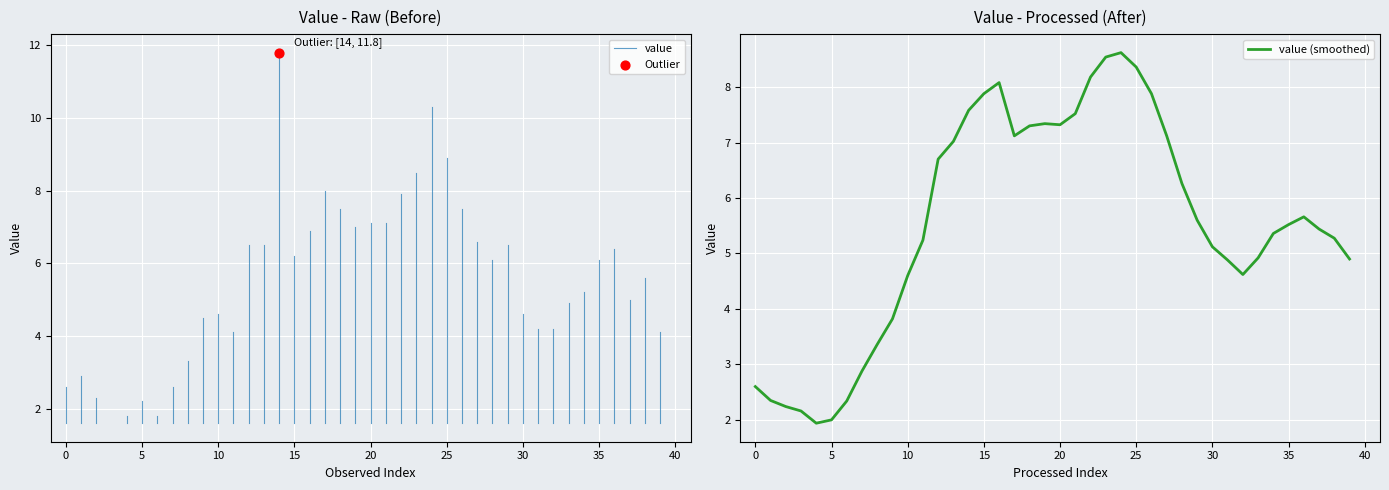

What is the maximum value for value (smoothed)?

8.6